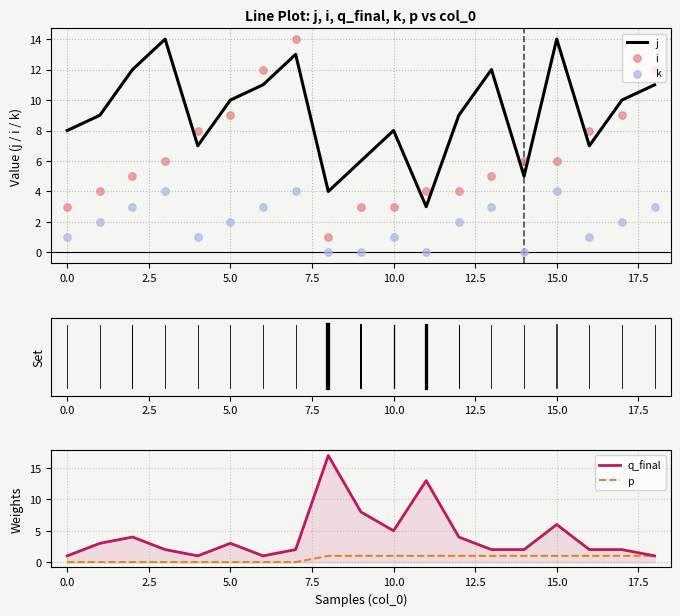

At how many categories does at least one series exceed 1?

19